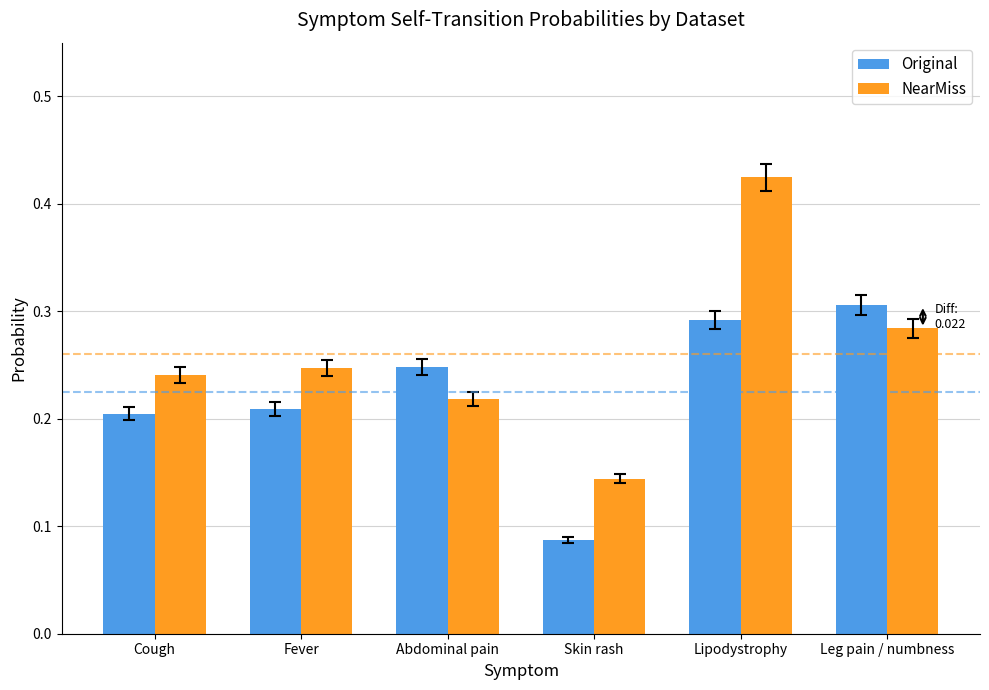

Which series has the widest spread of values?

NearMiss